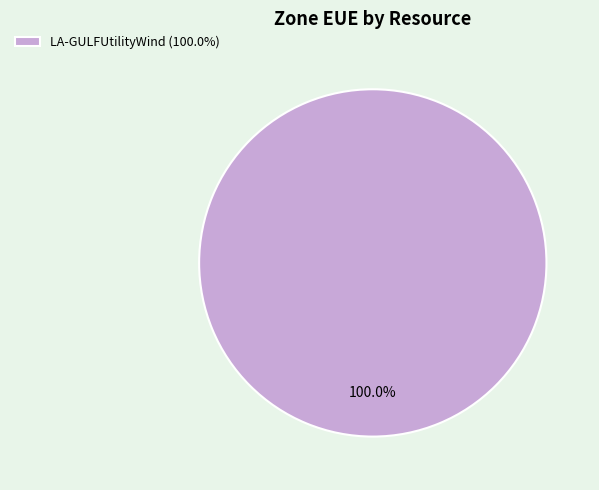

Which category accounts for the majority?

LA-GULFUtilityWind (100.0%)